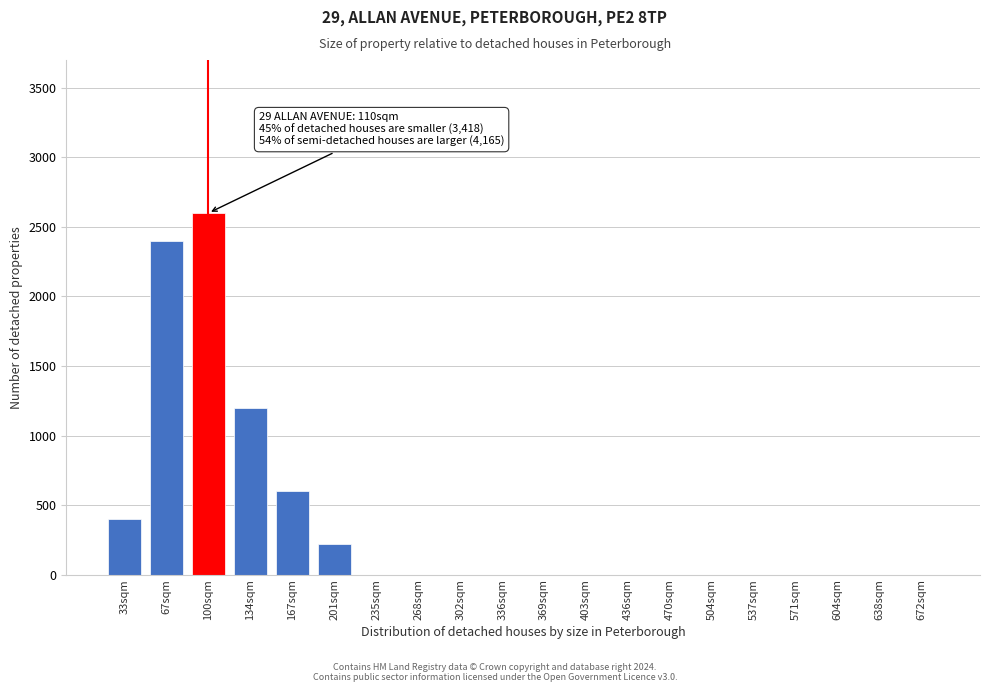

Reading left to right, transcribe all the data shown in this chart.

33sqm=400	67sqm=2400	100sqm=2600	134sqm=1200	167sqm=600	201sqm=220	235sqm=0	268sqm=0	302sqm=0	336sqm=0	369sqm=0	403sqm=0	436sqm=0	470sqm=0	504sqm=0	537sqm=0	571sqm=0	604sqm=0	638sqm=0	672sqm=0